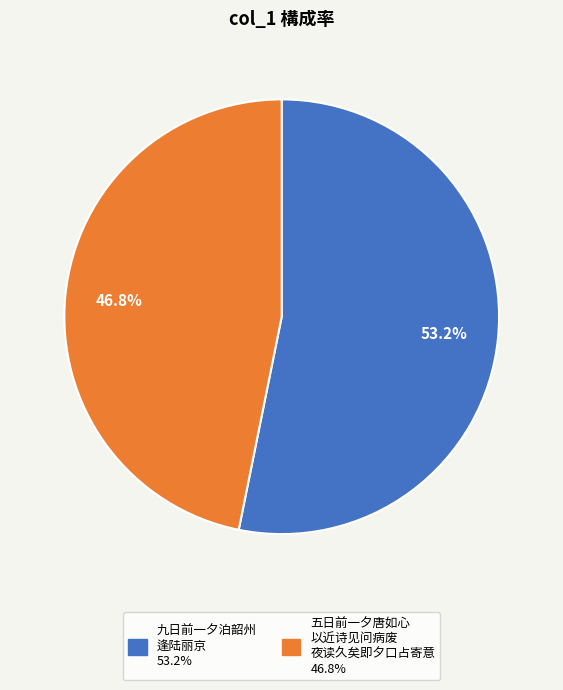

Is there a majority slice in this chart?

Yes